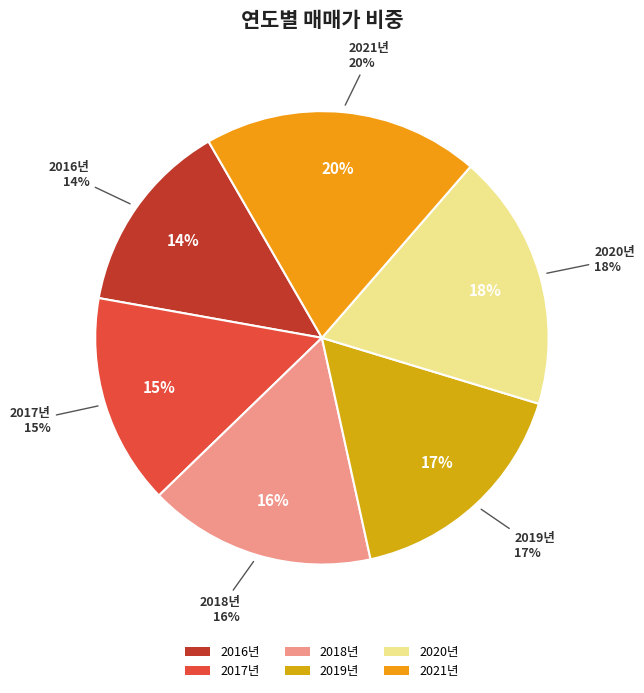

To the nearest percent, what portion does 2020년 represent?

18%